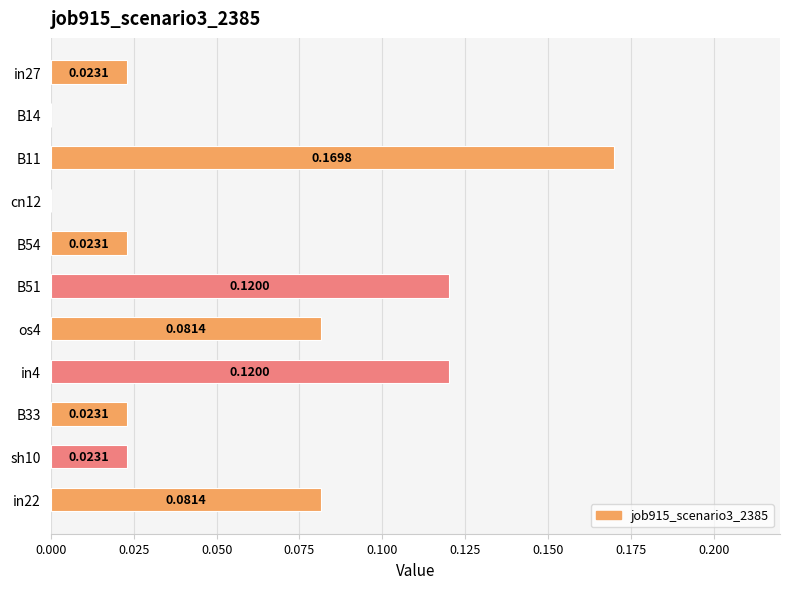

Count the number of categories in the chart.

11